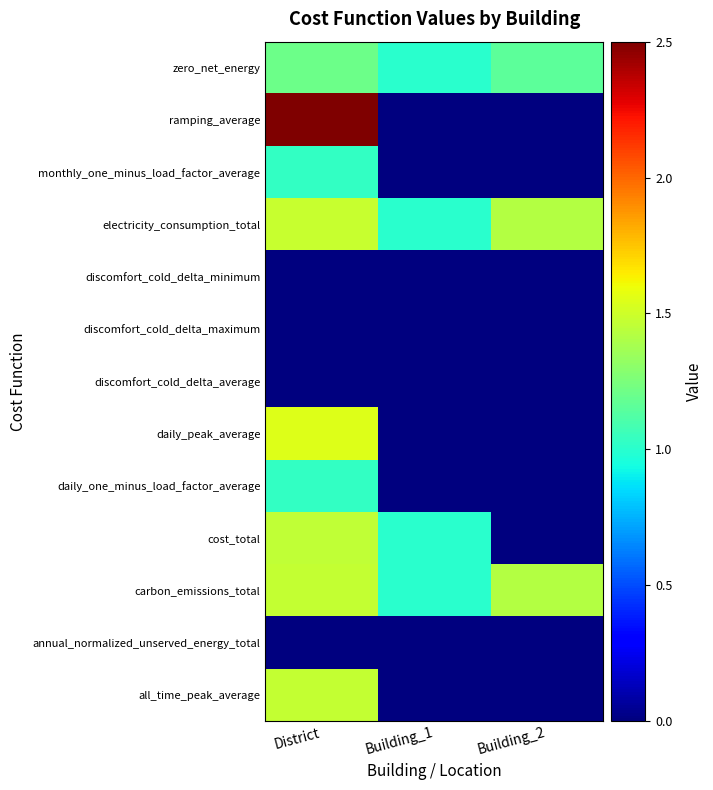

Reading left to right, transcribe all the data shown in this chart.

all_time_peak_average: District=1.5	Building_1=0.0	Building_2=0.0
annual_normalized_unserved_energy_total: District=0.0	Building_1=0.0	Building_2=0.0
carbon_emissions_total: District=1.5	Building_1=1.0	Building_2=1.4
cost_total: District=1.5	Building_1=1.0	Building_2=0.0
daily_one_minus_load_factor_average: District=1.0	Building_1=0.0	Building_2=0.0
daily_peak_average: District=1.5	Building_1=0.0	Building_2=0.0
discomfort_cold_delta_average: District=0.0	Building_1=0.0	Building_2=0.0
discomfort_cold_delta_maximum: District=0.0	Building_1=0.0	Building_2=0.0
discomfort_cold_delta_minimum: District=0.0	Building_1=0.0	Building_2=0.0
electricity_consumption_total: District=1.5	Building_1=1.0	Building_2=1.4
monthly_one_minus_load_factor_average: District=1.0	Building_1=0.0	Building_2=0.0
ramping_average: District=2.5	Building_1=0.0	Building_2=0.0
zero_net_energy: District=1.2	Building_1=1.0	Building_2=1.2